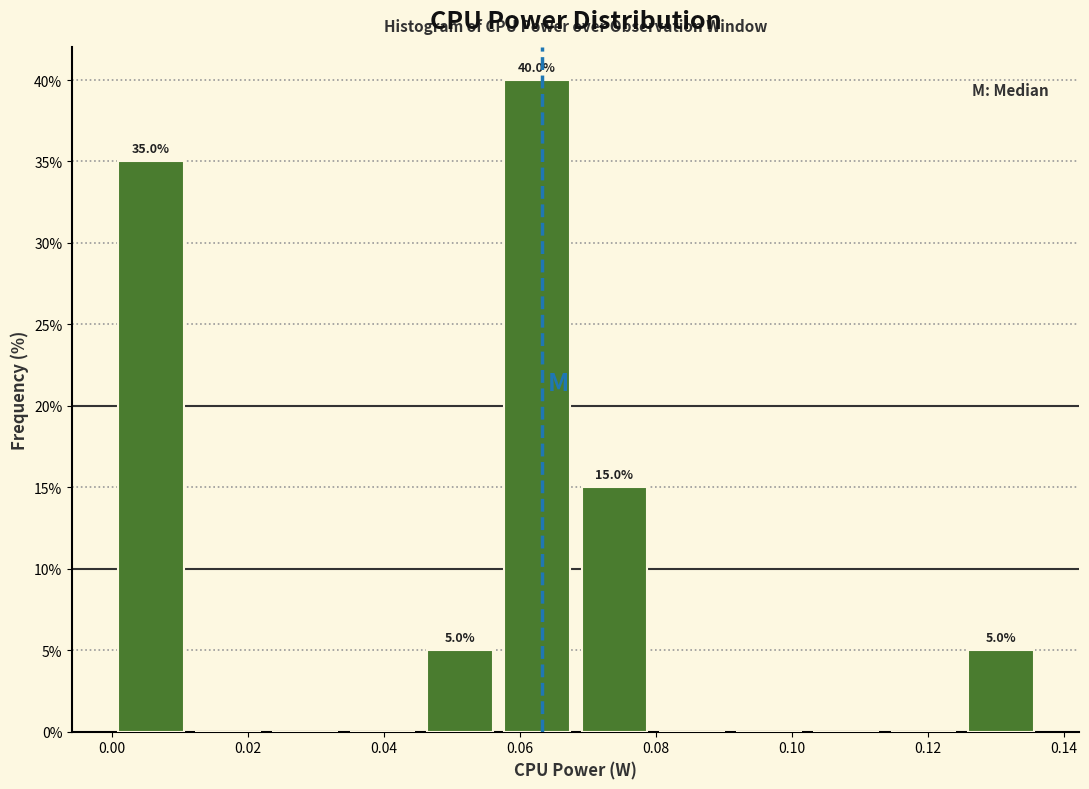

Which range on the x-axis has the tallest bar?

0.056 to 0.068